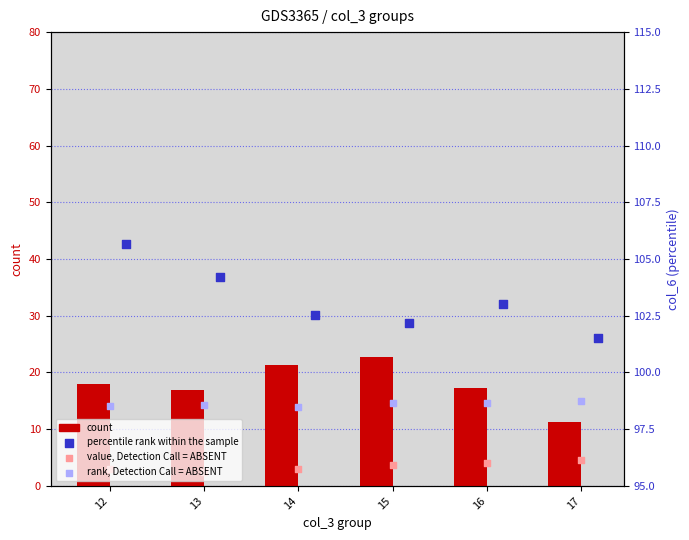

Is the value of rank, Detection Call = ABSENT at 17 greater than the value of value, Detection Call = ABSENT at 16?

Yes